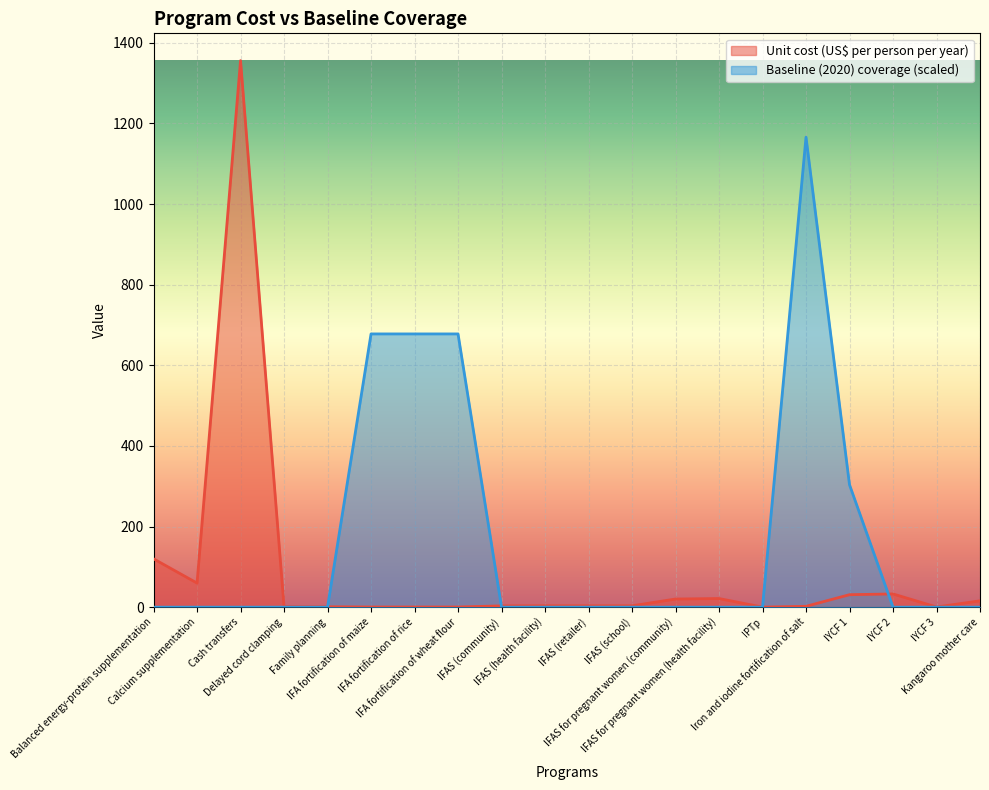

At which category is the sum across all series the highest?

Cash transfers